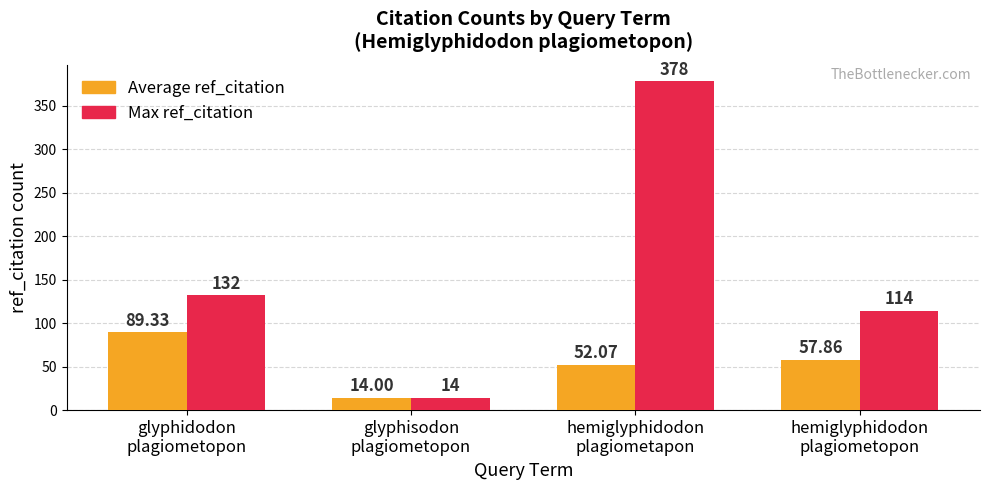

What is the difference between the maximum and minimum values in the Average ref_citation series?

75.3